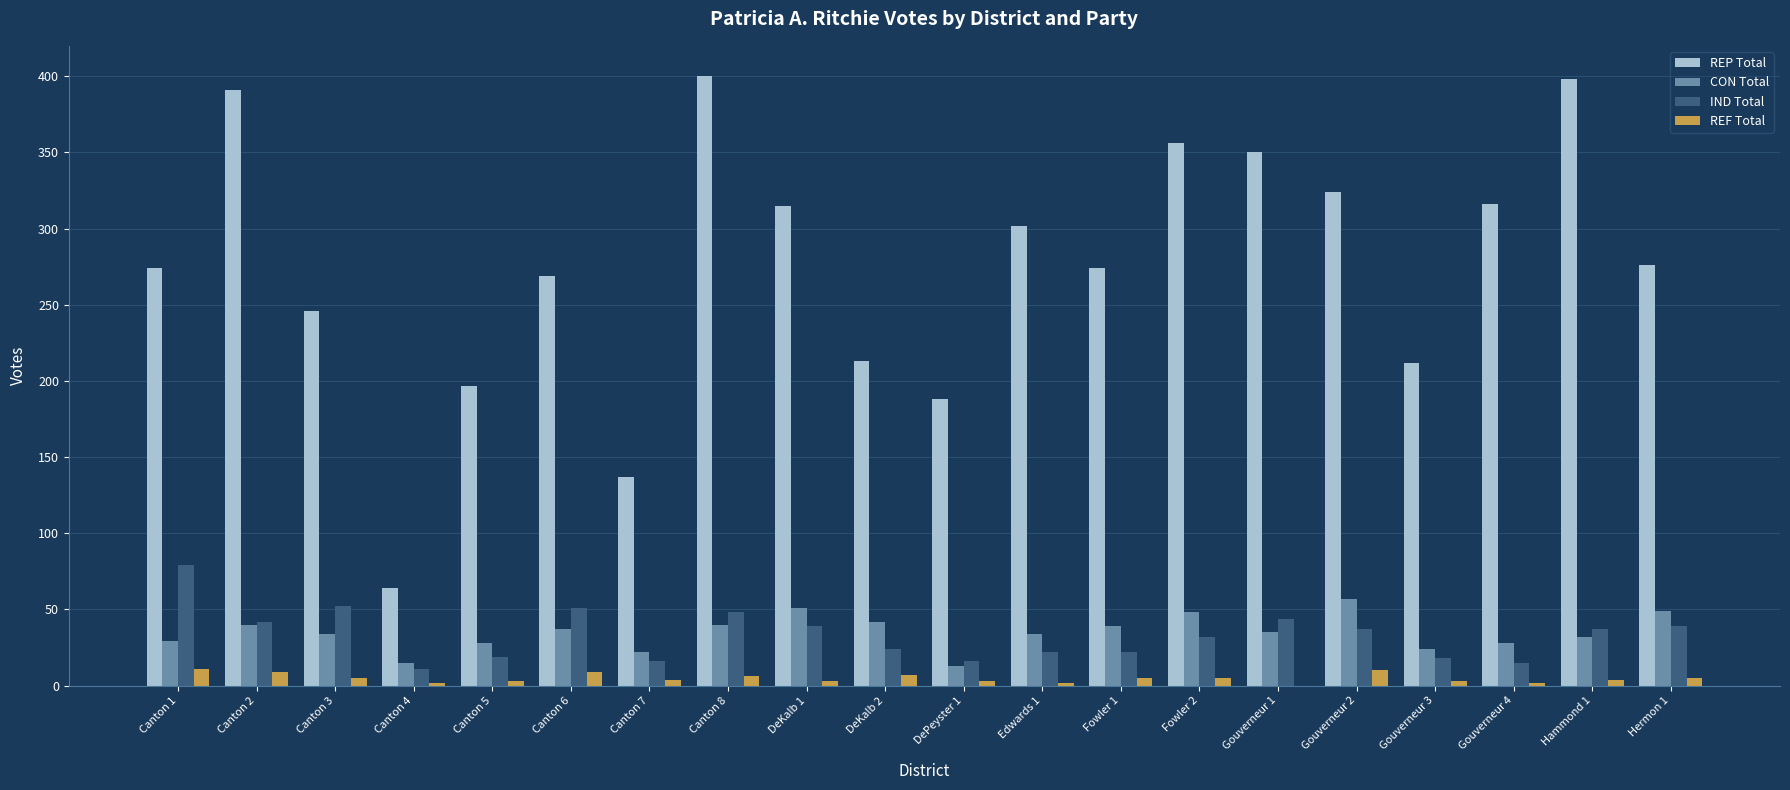

What is the greatest value displayed?

400